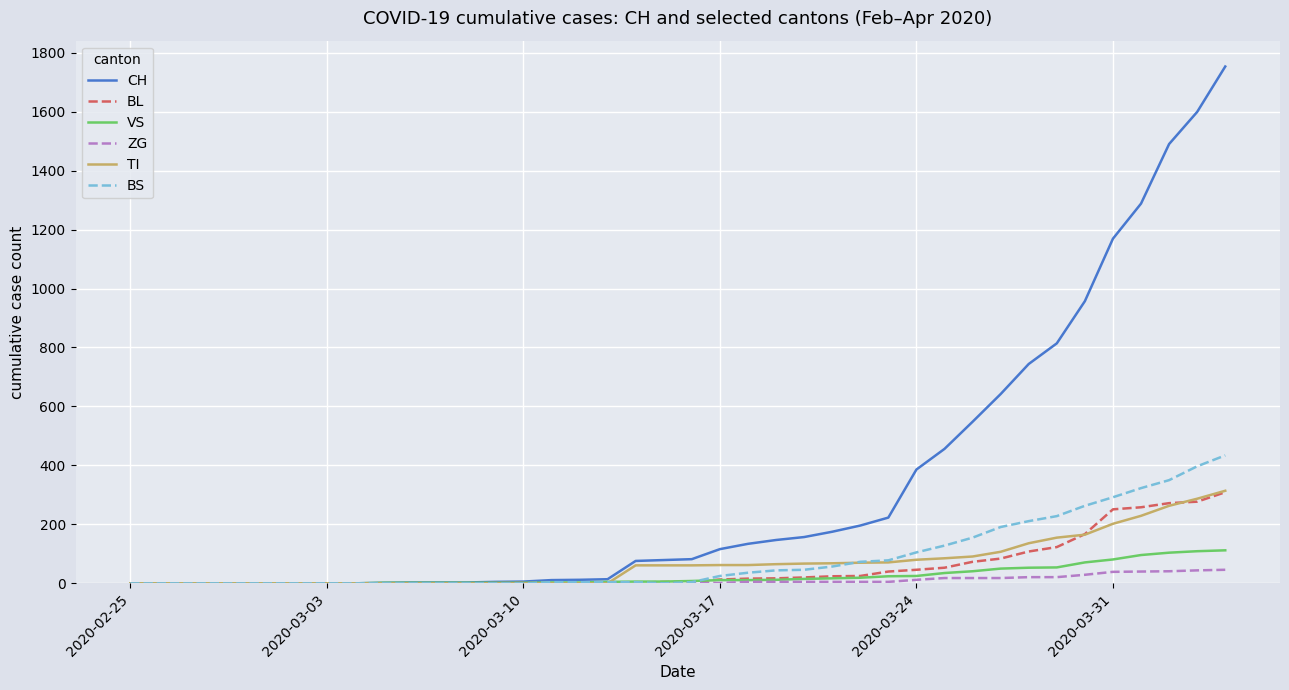

Which series has the largest total across all categories?

CH